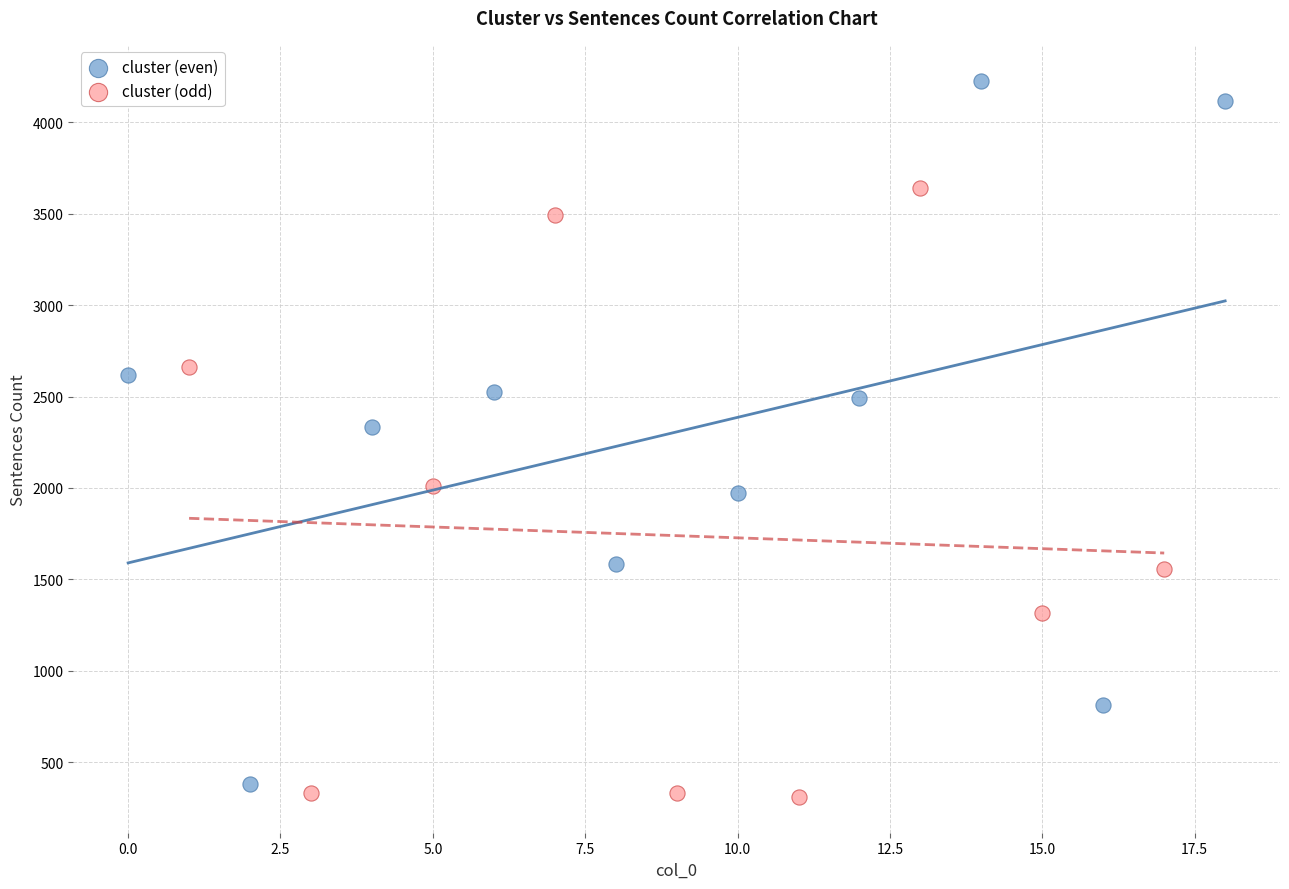

Which series contains the highest Y value?

cluster (even)